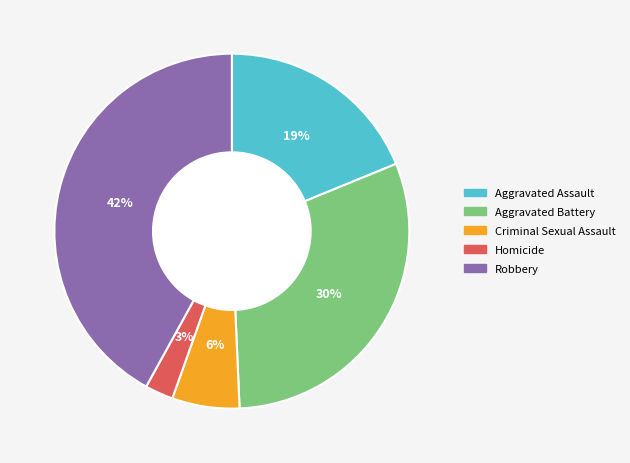

To the nearest percent, what percentage of the pie is 6%?

6%